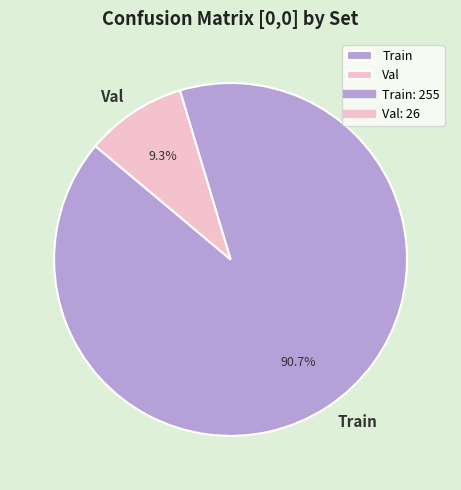

What percentage is the Val slice, to the nearest percent?

9%